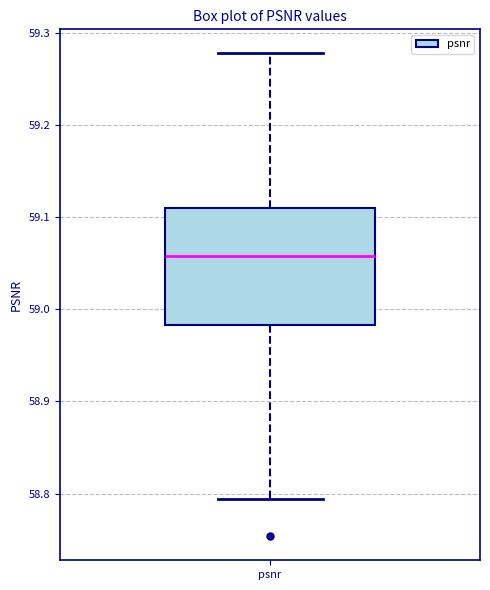

Transcribe this box plot: give where the median line is, the range the box spans, and where the two whiskers end, as read against the y-axis. The values are not printed on the chart, so give them approximately, as read against the axis.

median 59.06, box 58.98 to 59.11, whiskers 58.79 to 59.28